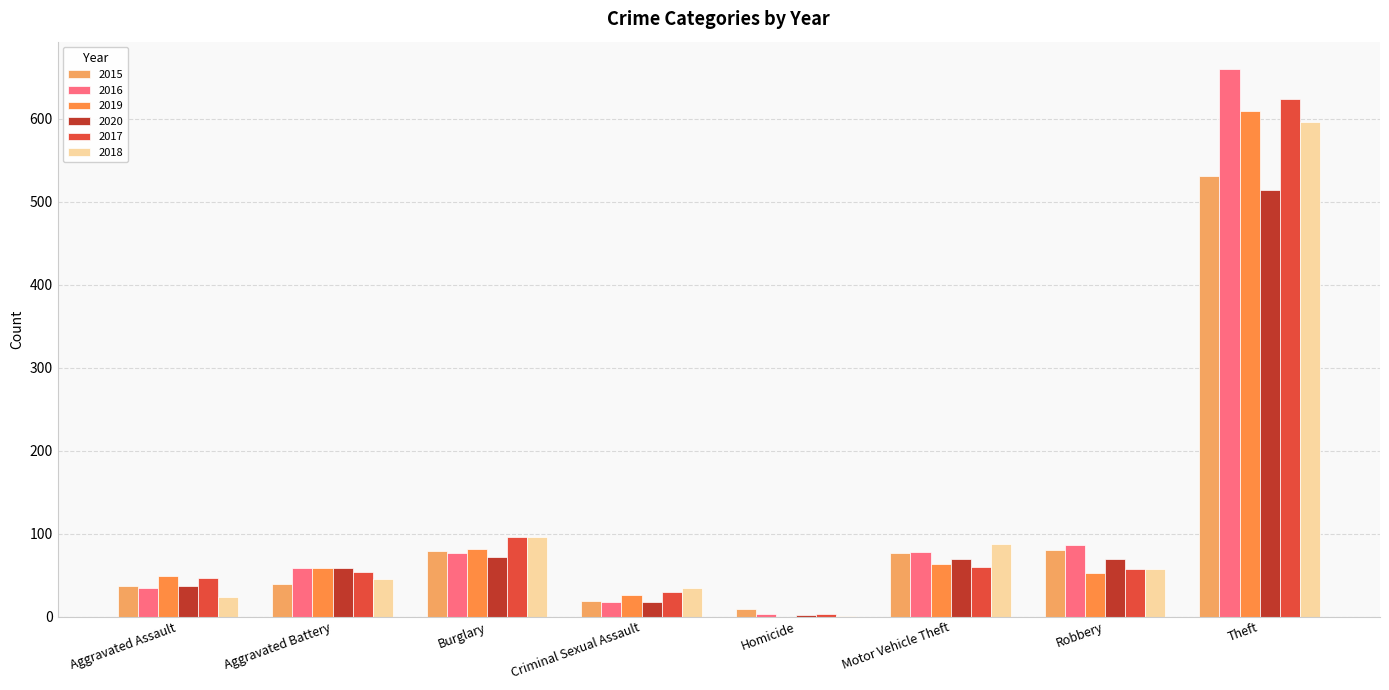

How many groups of bars are there?

8